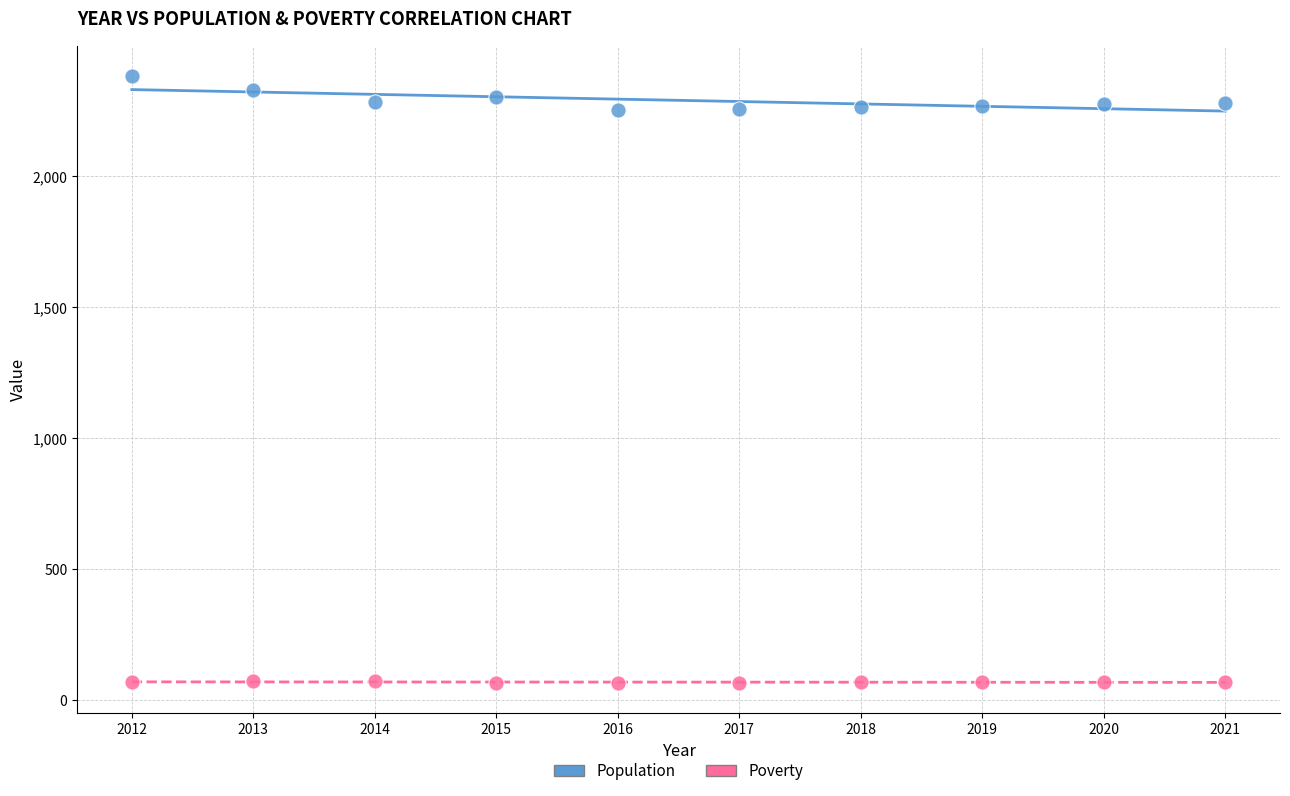

Which series reaches the minimum Y coordinate?

Poverty